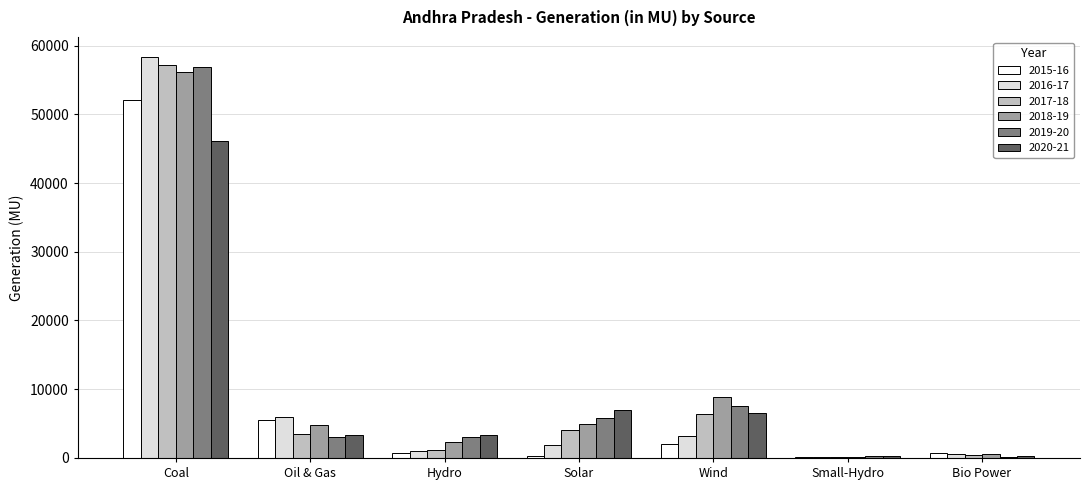

What is the highest value of the 2015-16 series?

52023.8